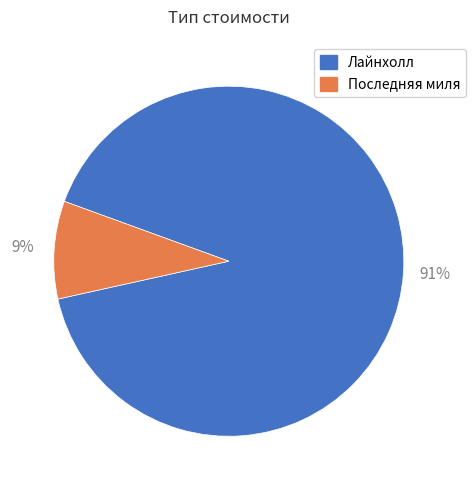

Is Лайнхолл the majority of the pie?

Yes